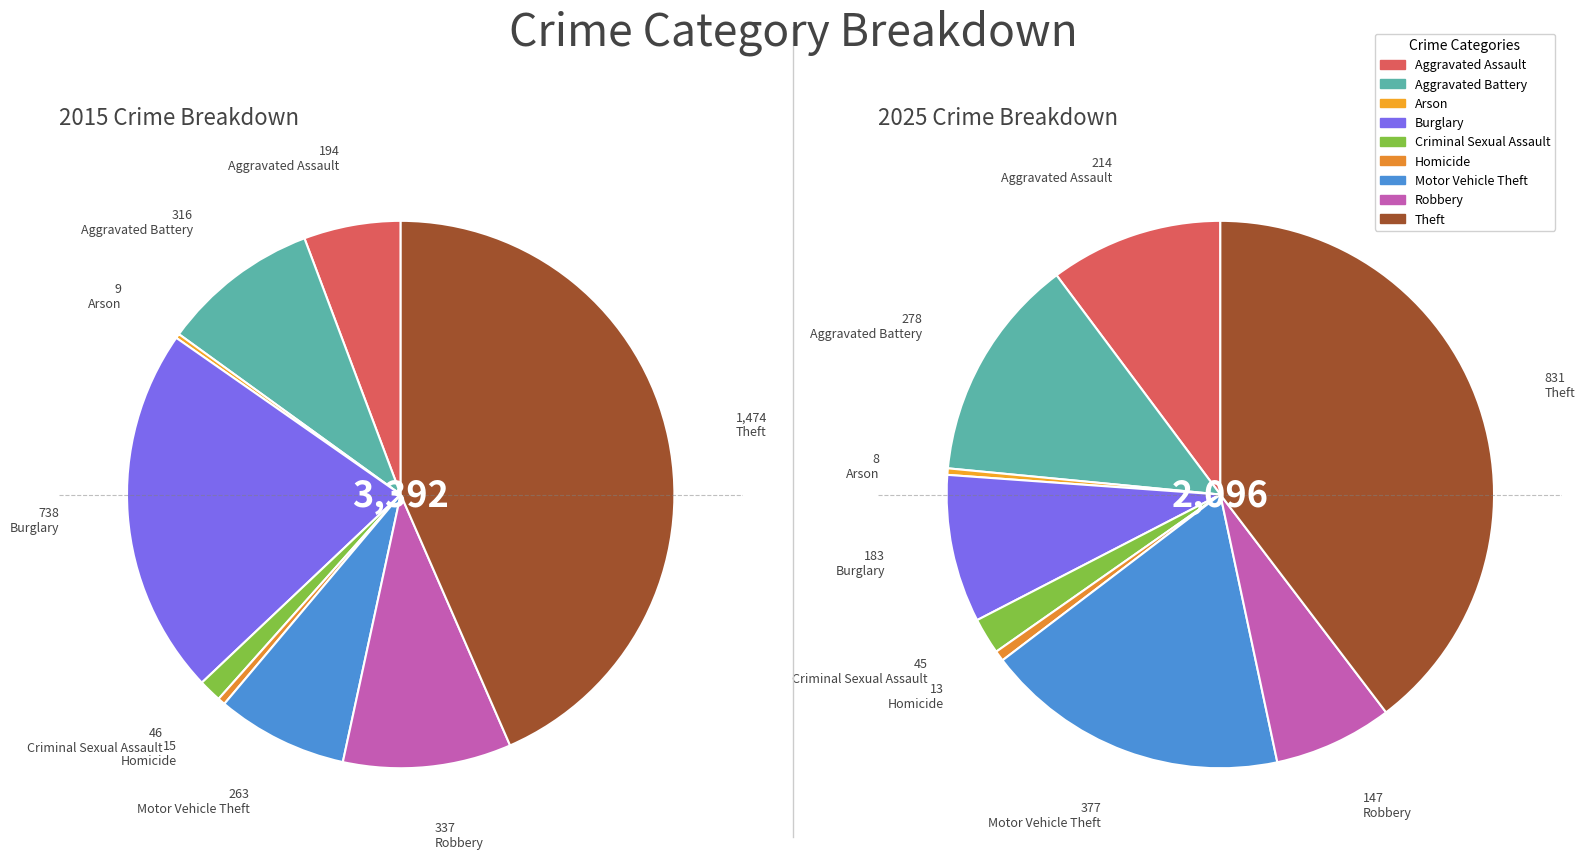

Which category has the smallest portion of the pie?

Arson